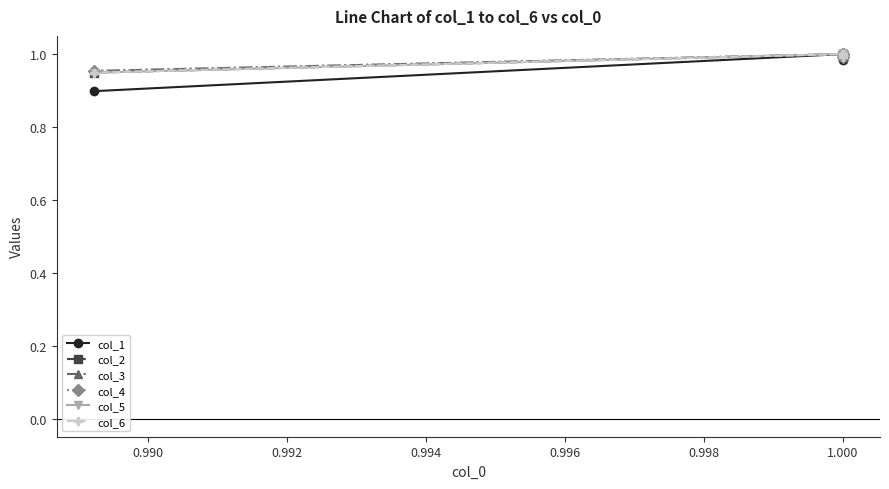

True or false: col_2 has a value of 1.4 at 1.000.

False